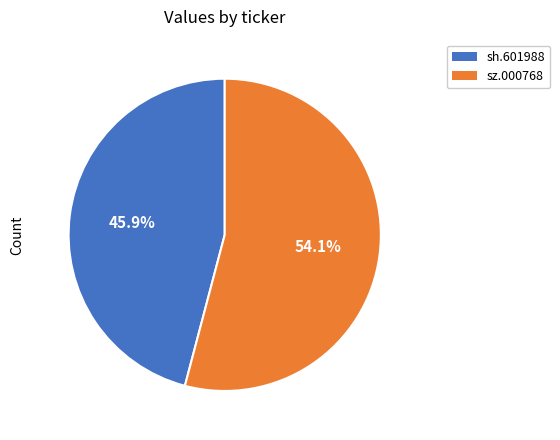

Is there any slice that represents more than half of the pie?

Yes